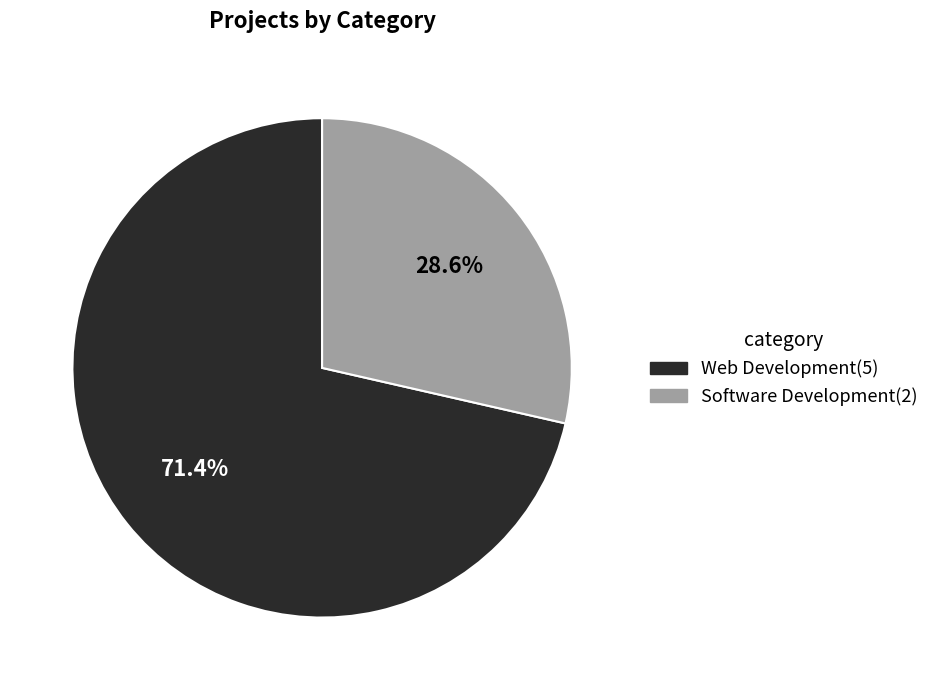

To the nearest percent, what percentage of the pie is Web Development?

71%